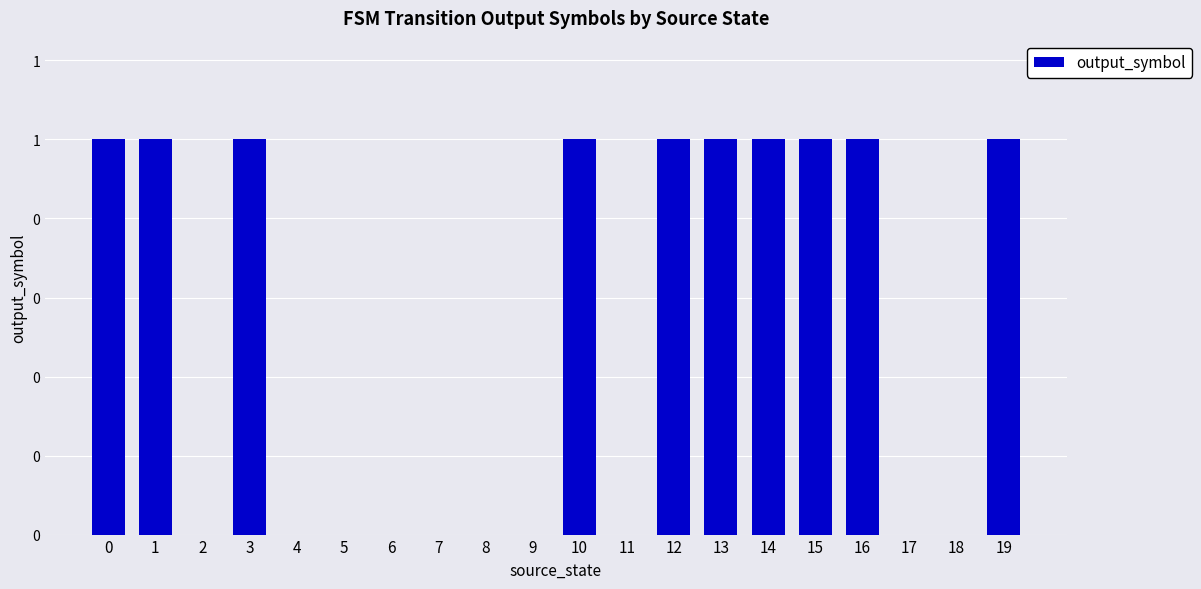

How many bars are there in total?

20